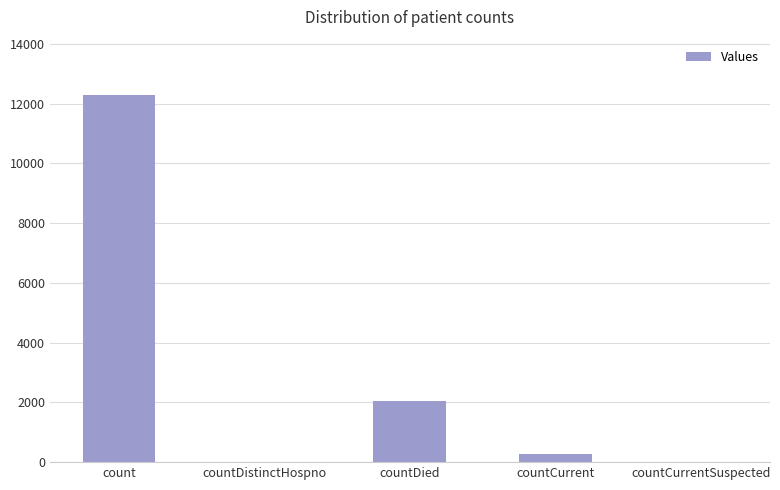

Reading right to left, list all the values displayed in this chart.

countCurrentSuspected=0	countCurrent=270	countDied=2049	countDistinctHospno=0	count=12295